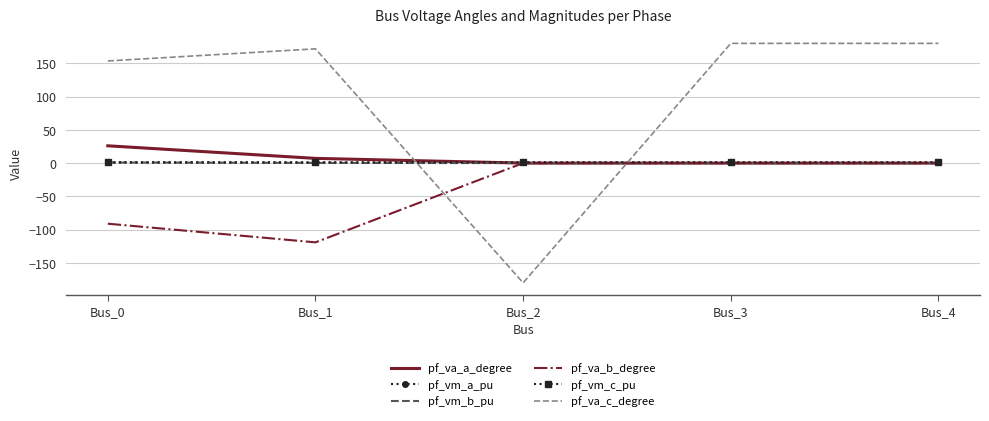

Where do pf_vm_a_pu and pf_va_c_degree first cross each other?

Bus_1 and Bus_2